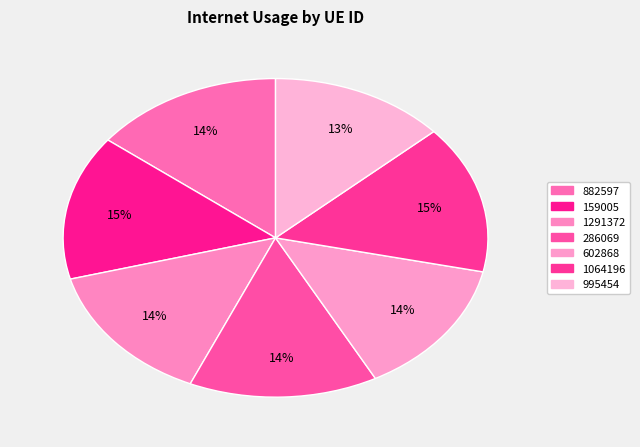

What percentage is the 159005 slice, to the nearest percent?

15%